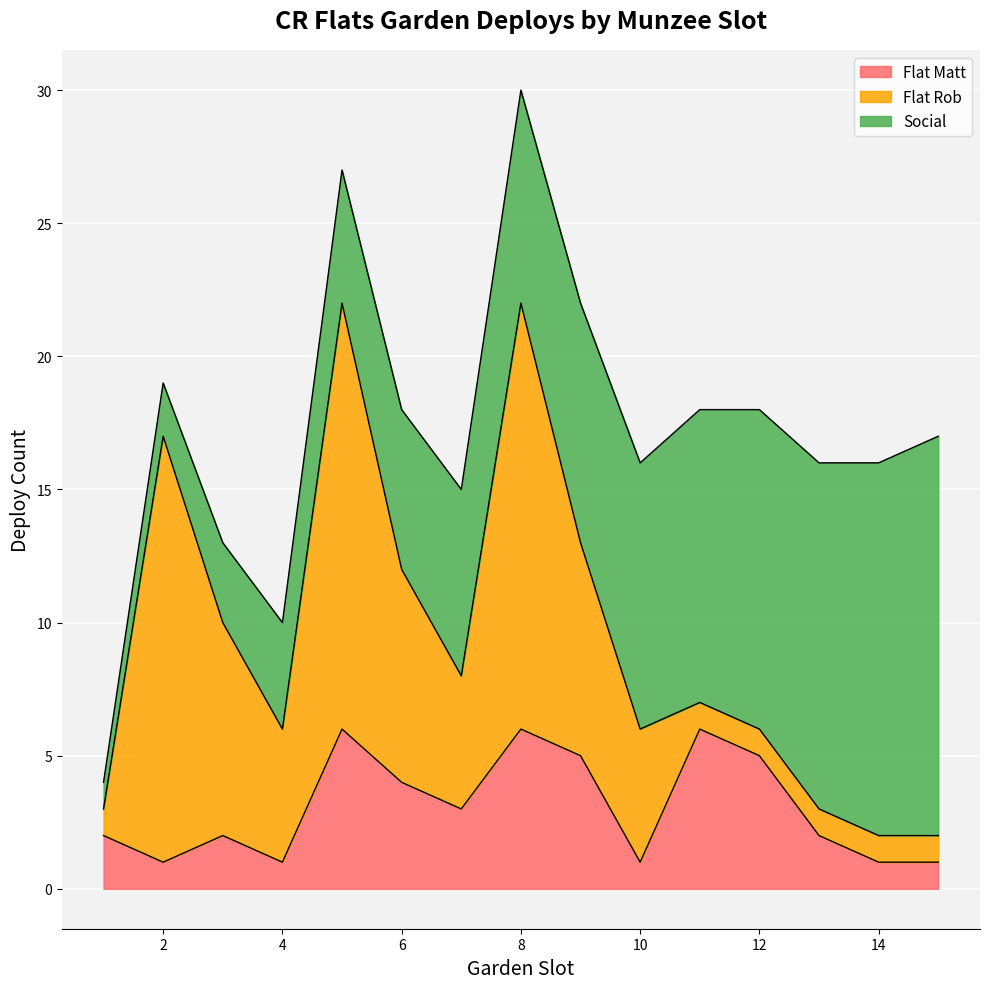

What is the approximate value of Flat Matt at 15?

1